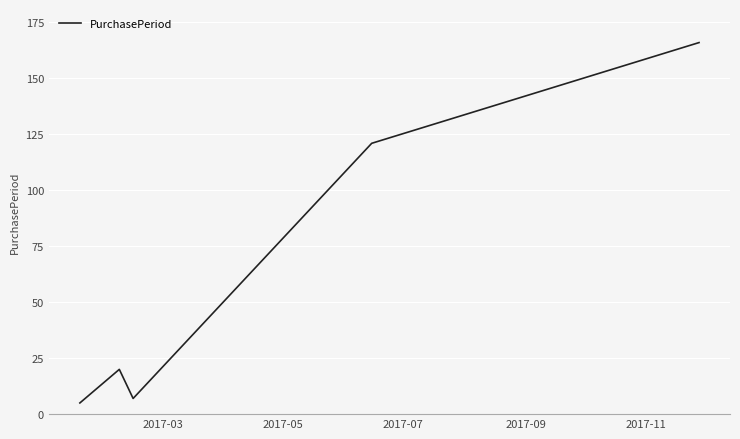

What is the average value?

64